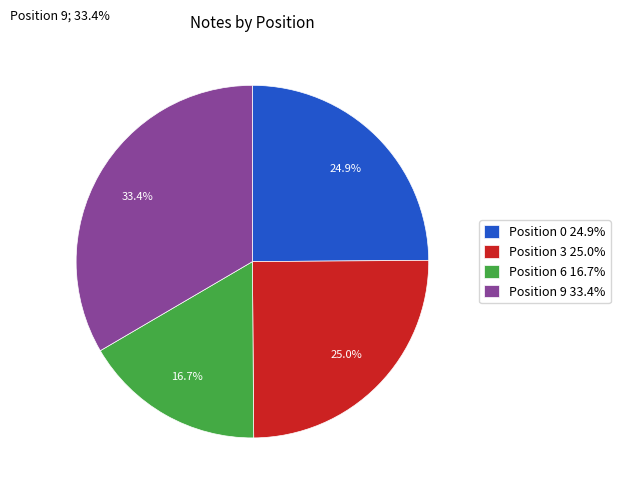

What percentage is NOT represented by Position 6 16.7%?

83.3%